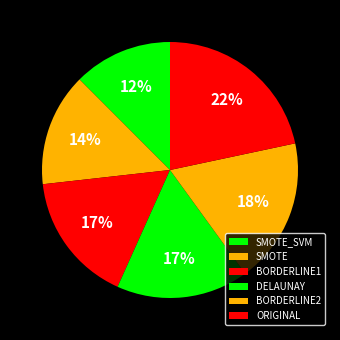

How many slices are in this pie chart?

6